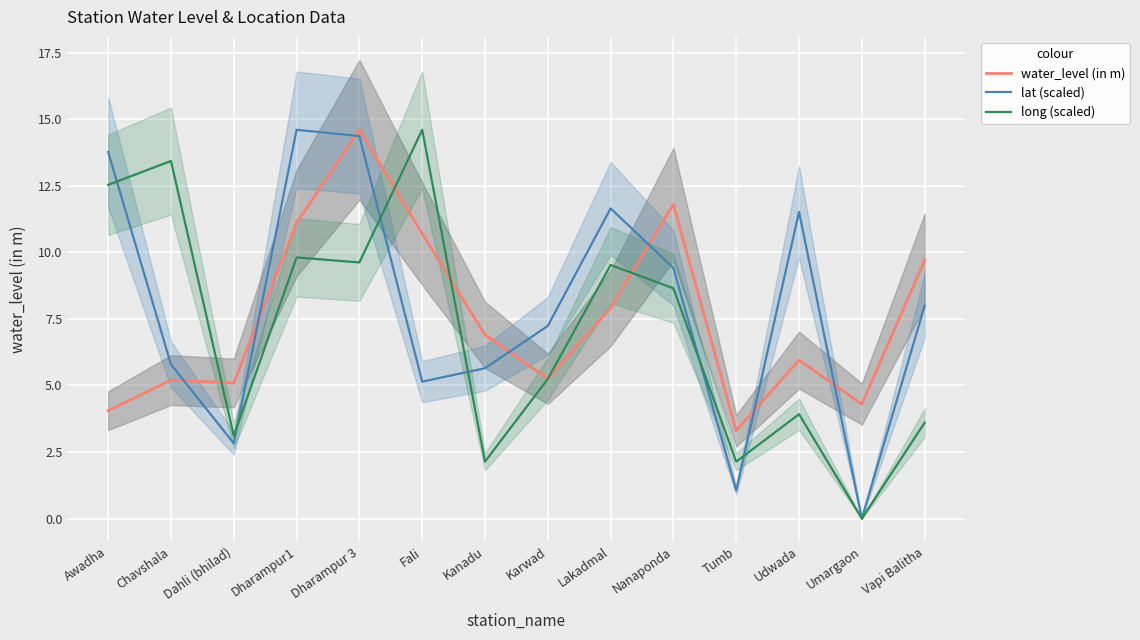

What is the average value of the water_level (in m) series?

7.6